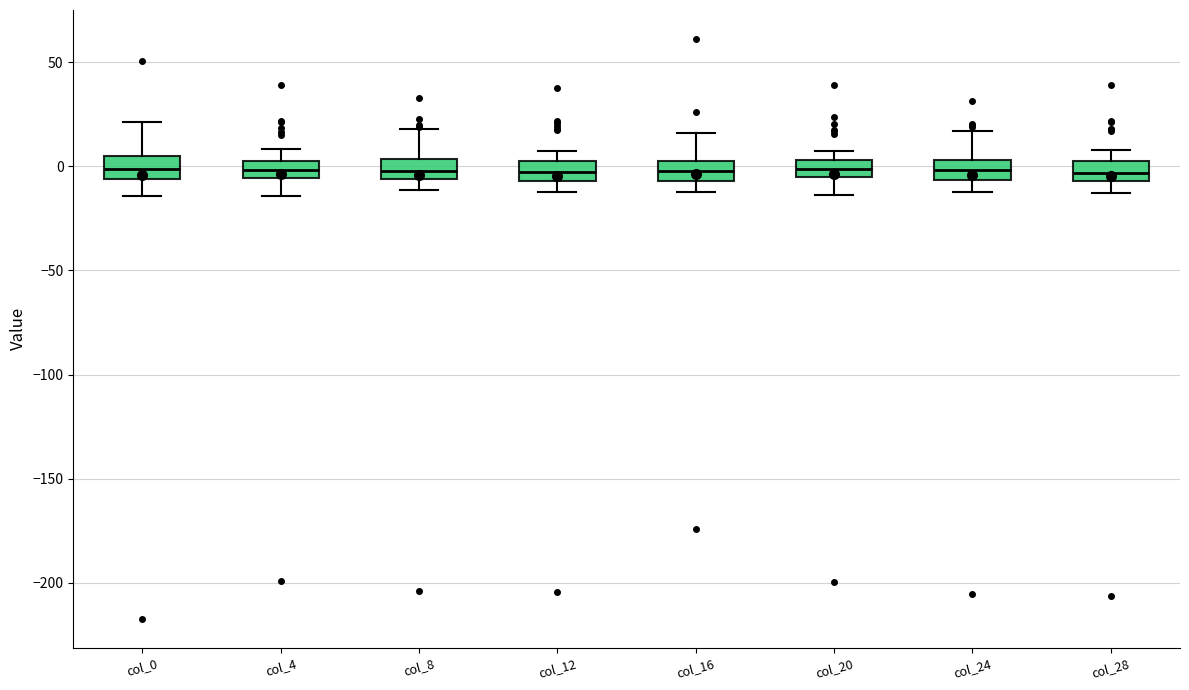

Reading left to right, read every box against the y-axis: the position of its median line, the range the box covers, and the ends of its whiskers. The values are not printed on the chart, so give them approximately, as read against the axis.

col_0: median 0, box -5 to 5, whiskers -15 to 20
col_4: median 0, box -5 to 5, whiskers -15 to 10
col_8: median 0, box -5 to 5, whiskers -10 to 20
col_12: median -5 (inside the box), box -5 to 5, whiskers -10 to 5 (above the box's upper edge)
col_16: median 0 (inside the box), box -5 to 0, whiskers -10 to 15
col_20: median 0, box -5 to 5, whiskers -15 to 5 (above the box's upper edge)
col_24: median 0, box -5 to 5, whiskers -10 to 15
col_28: median -5 (inside the box), box -5 to 5, whiskers -15 to 10